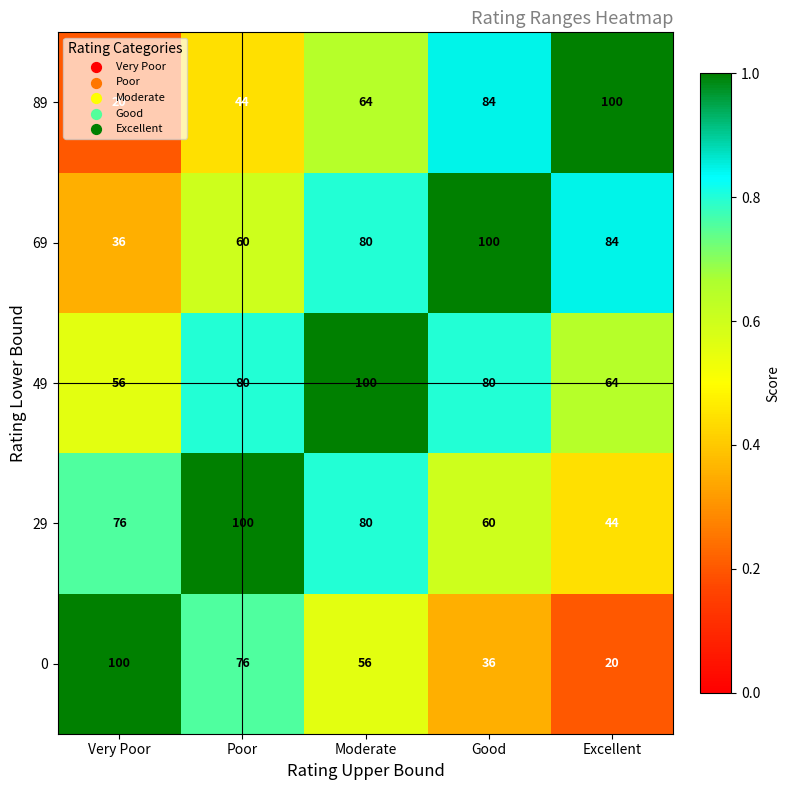

The 0 series shows 56 at Moderate. True or false?

True